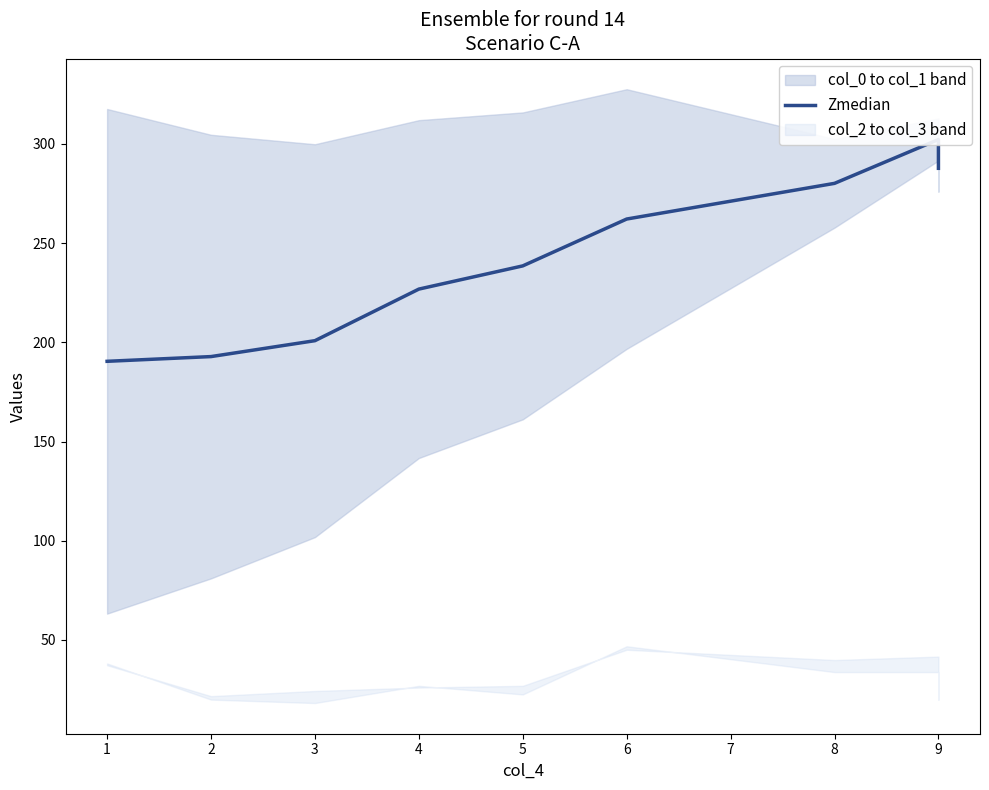

Between 4 and 1, which is larger?

4